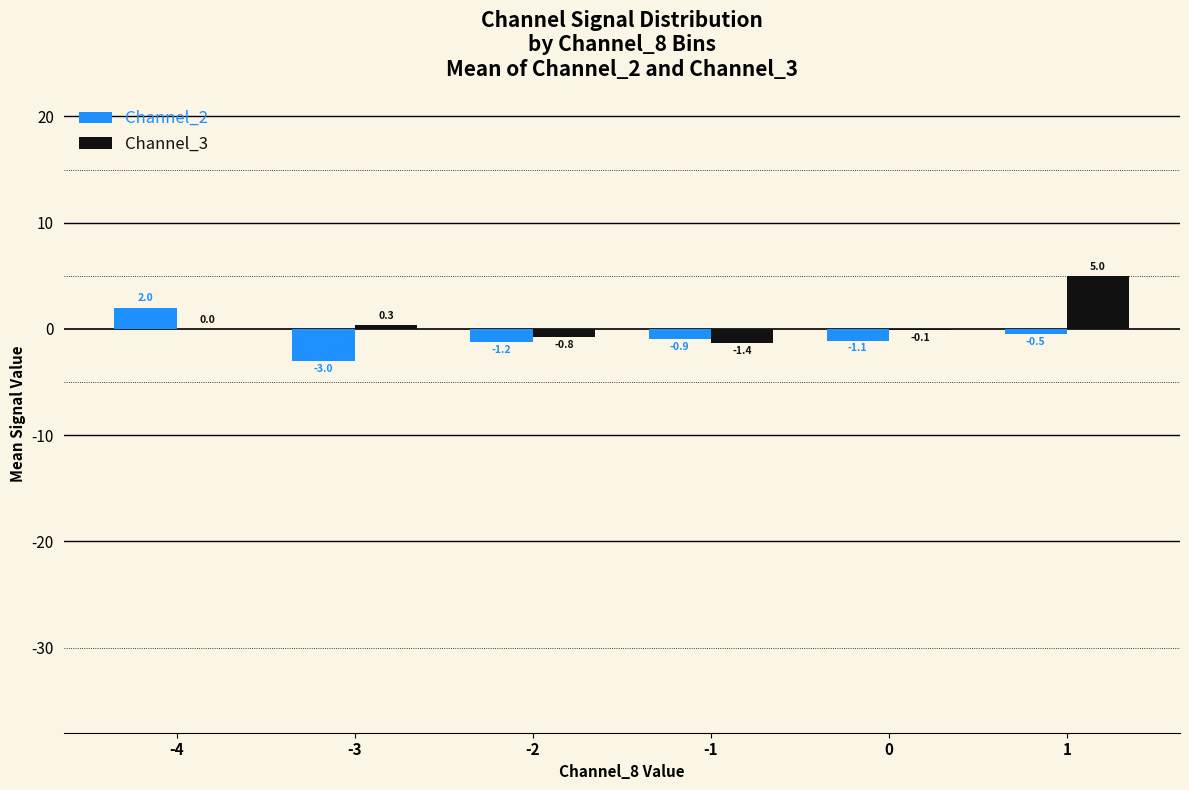

The Channel_3 series shows -1.4 at -1. True or false?

True